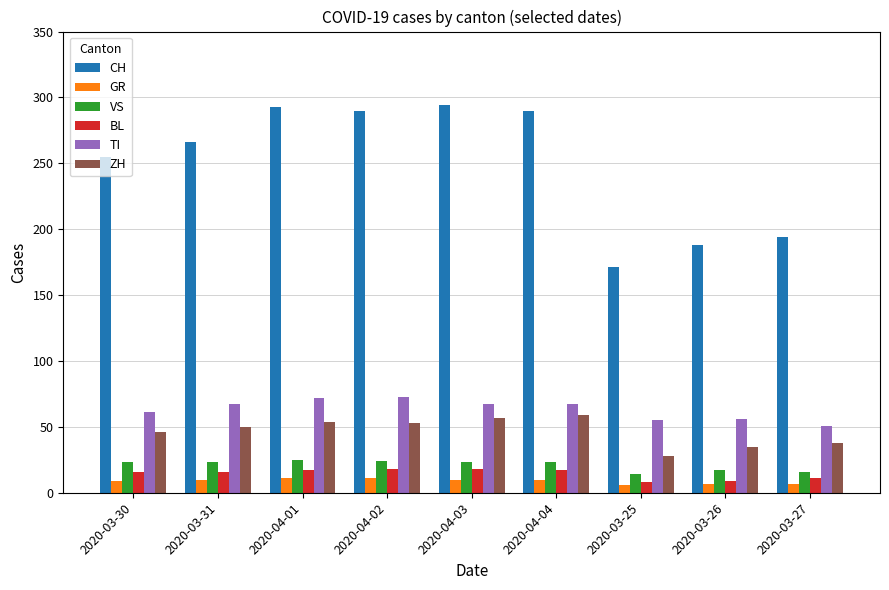

True or false: ZH has a value of 64 at 2020-03-27.

False